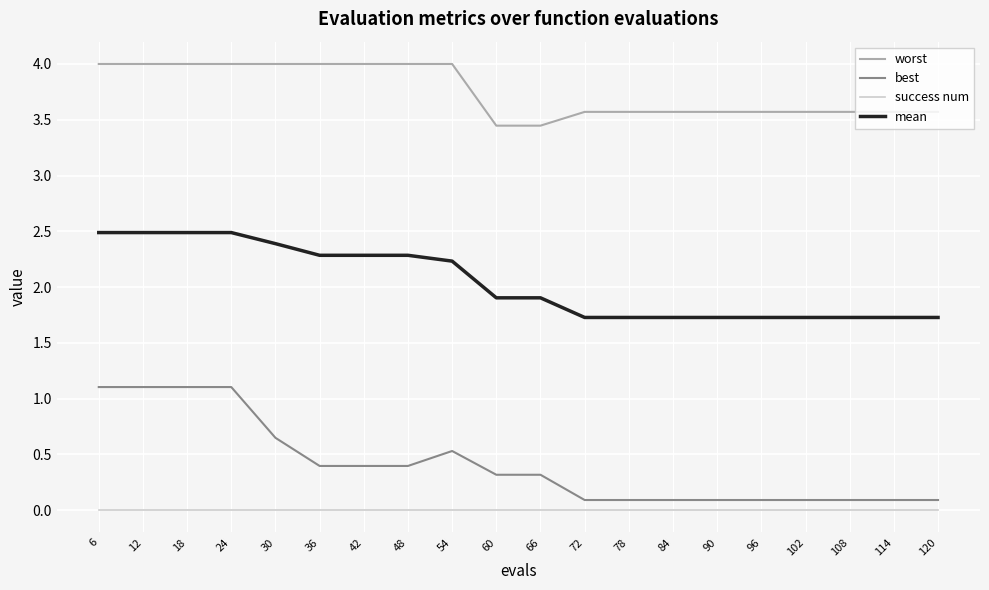

At how many categories does at least one series exceed 0?

20